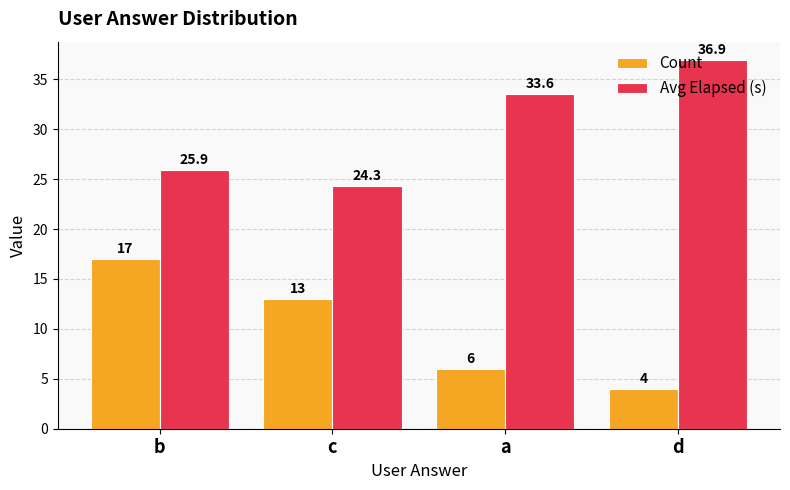

What is the difference between the Avg Elapsed (s) values at a and b?

7.6